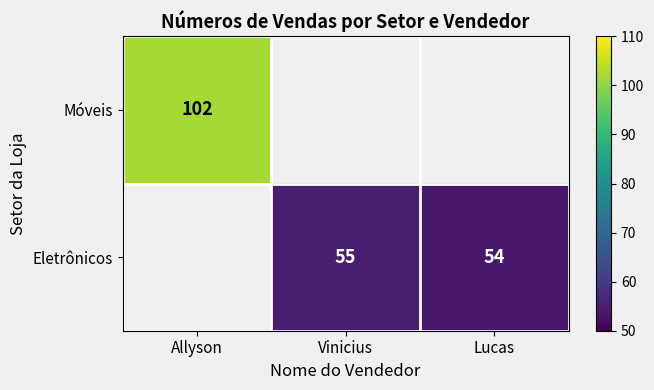

The Móveis series shows 102 at Allyson. True or false?

True